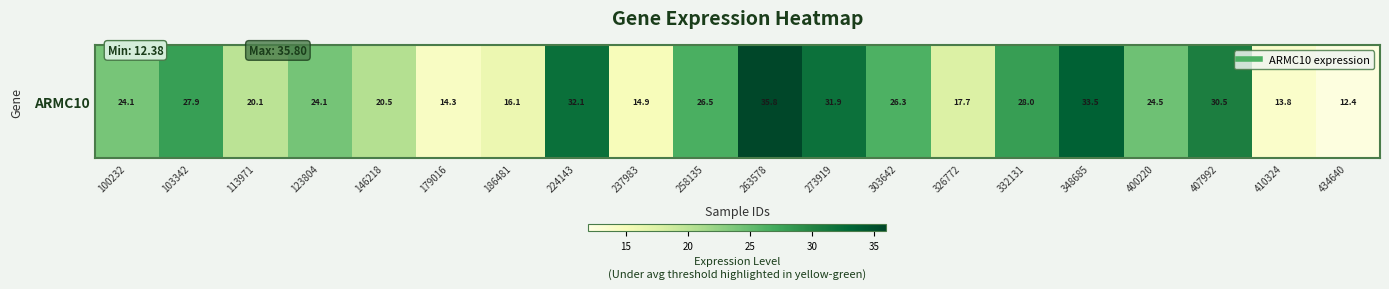

Reading left to right, extract all data points from this chart.

100232=24.1	103342=27.9	113971=20.1	123804=24.1	146218=20.5	179016=14.3	186481=16.1	224143=32.1	237983=14.9	258135=26.5	263578=35.8	273919=31.9	303642=26.3	326772=17.7	332131=28.0	348685=33.5	400220=24.5	407992=30.5	410324=13.8	434640=12.4